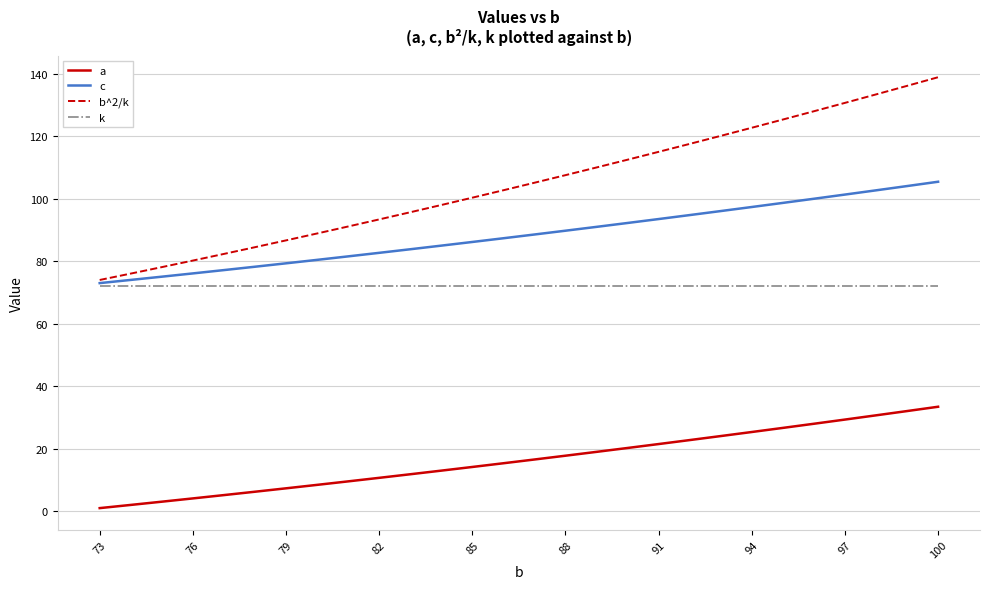

Does the chart display data point markers on the line(s)?

No